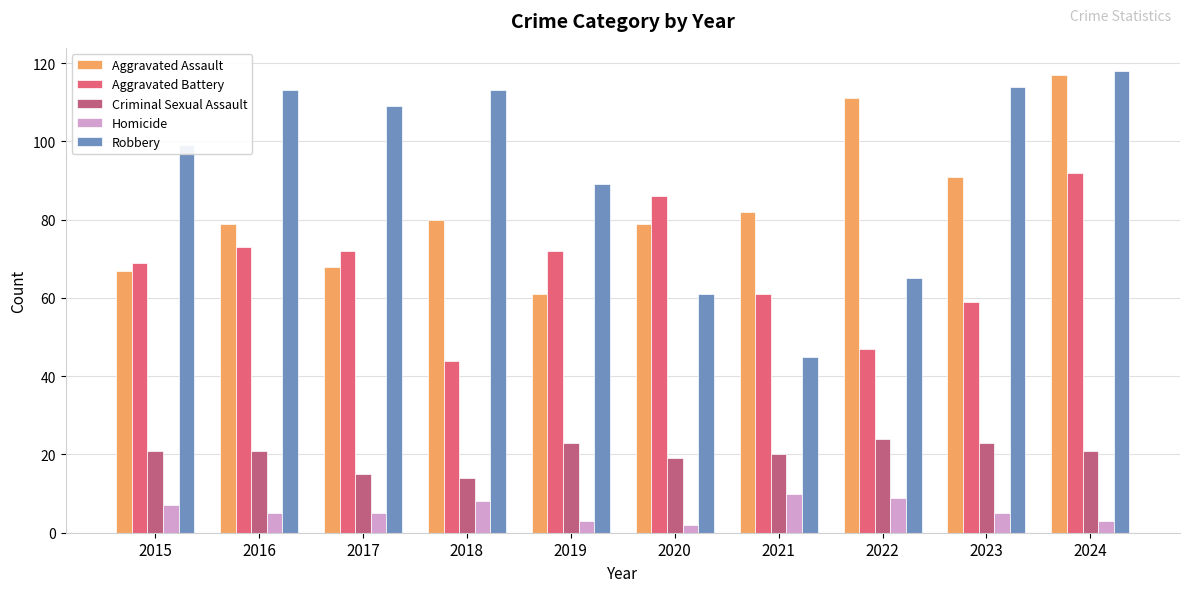

Reading left to right, transcribe all the data shown in this chart.

Aggravated Assault: 67	79	68	80	61	79	82	111	91	117
Aggravated Battery: 69	73	72	44	72	86	61	47	59	92
Criminal Sexual Assault: 21	21	15	14	23	19	20	24	23	21
Homicide: 7	5	5	8	3	2	10	9	5	3
Robbery: 99	113	109	113	89	61	45	65	114	118